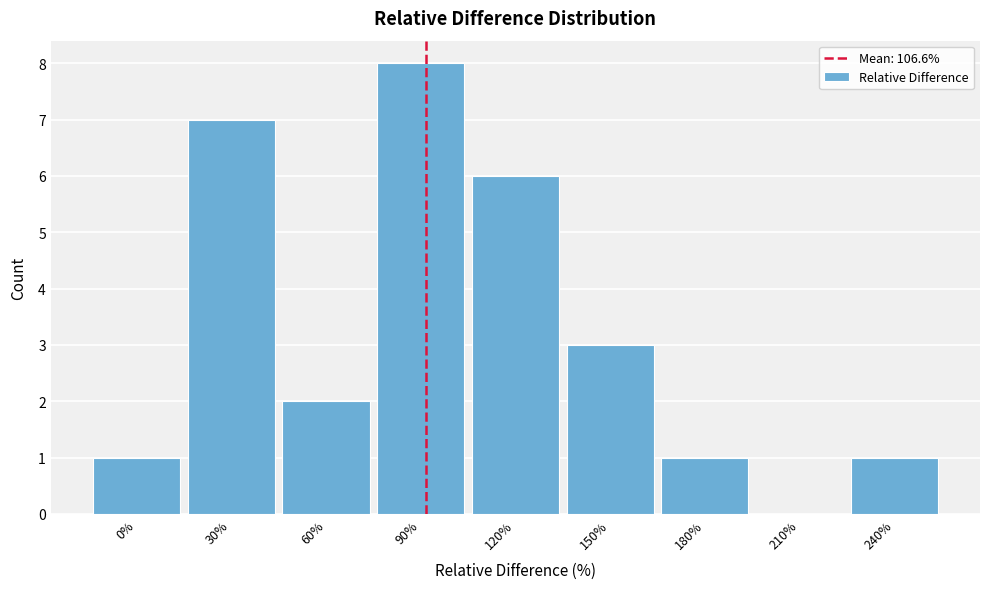

Reading left to right, transcribe all the data shown in this chart.

0%=1	30%=7	60%=2	90%=8	120%=6	150%=3	180%=1	210%=0	240%=1